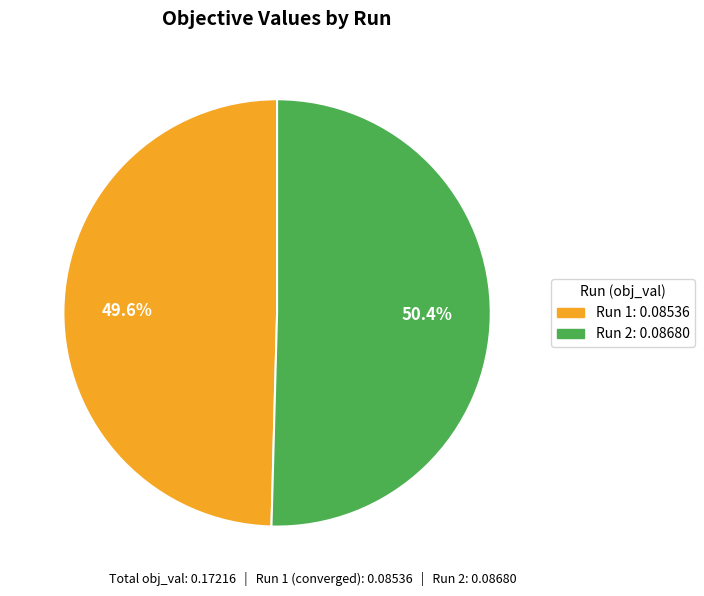

True or false: Run 1 accounts for 40% of the total.

False